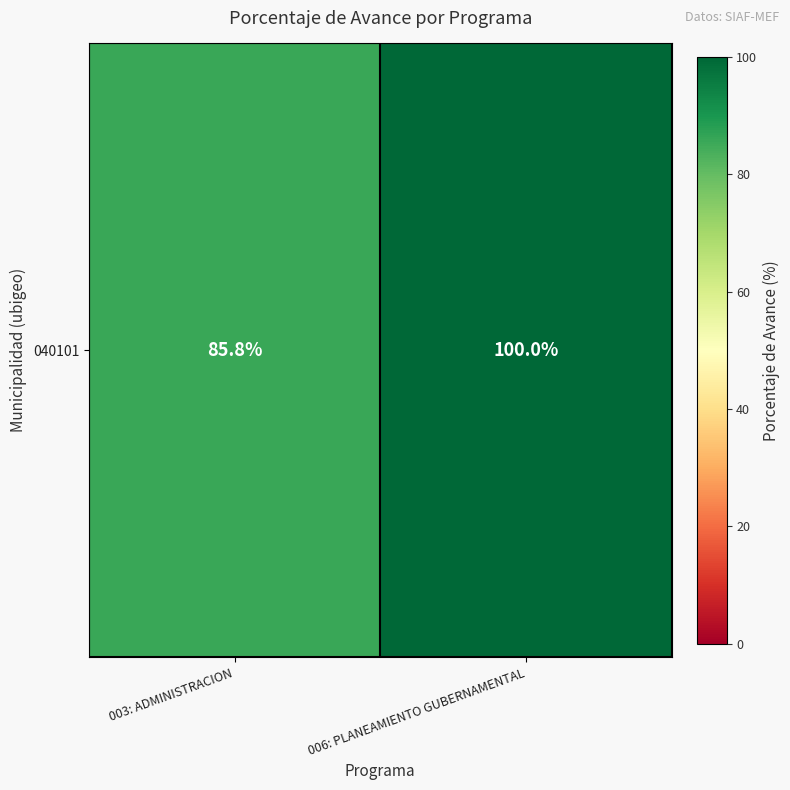

True or false: the data shows 85.8 at 003: ADMINISTRACION.

True